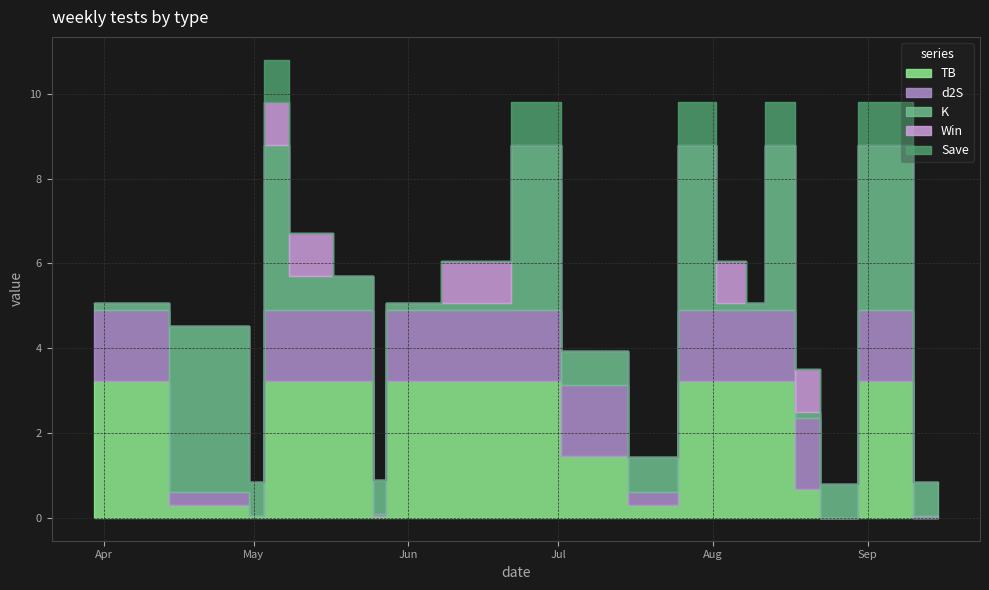

True or false: Save has a value of 1.8 at 2024-07-28.

False